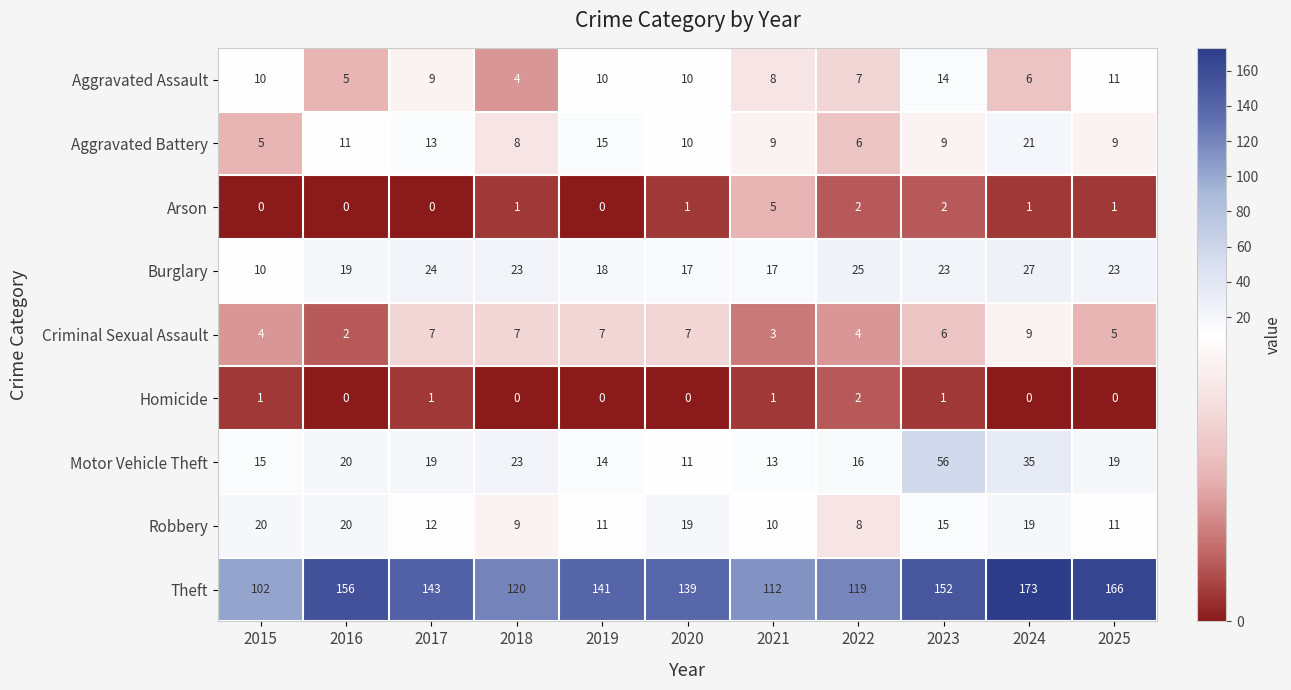

At which label does Motor Vehicle Theft first exceed 19?

2016